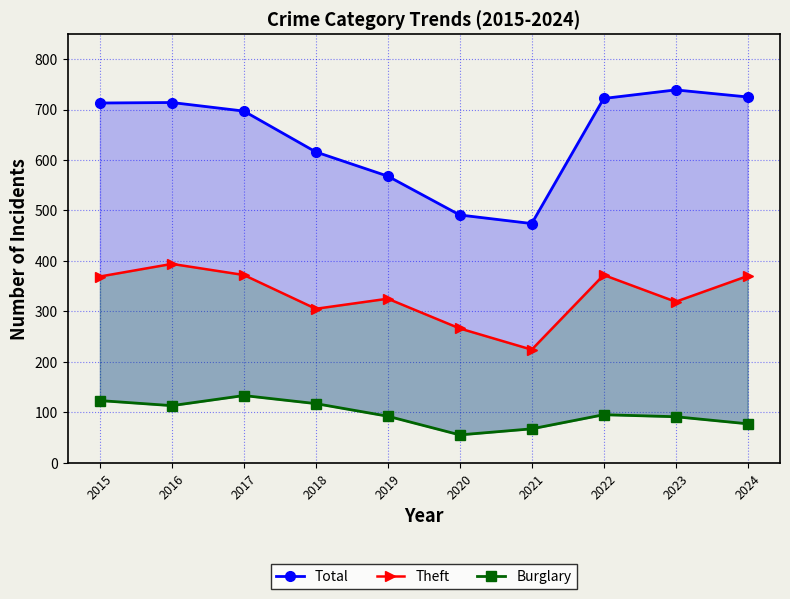

What is the sum of the Theft values at 2018 and 2020?

571